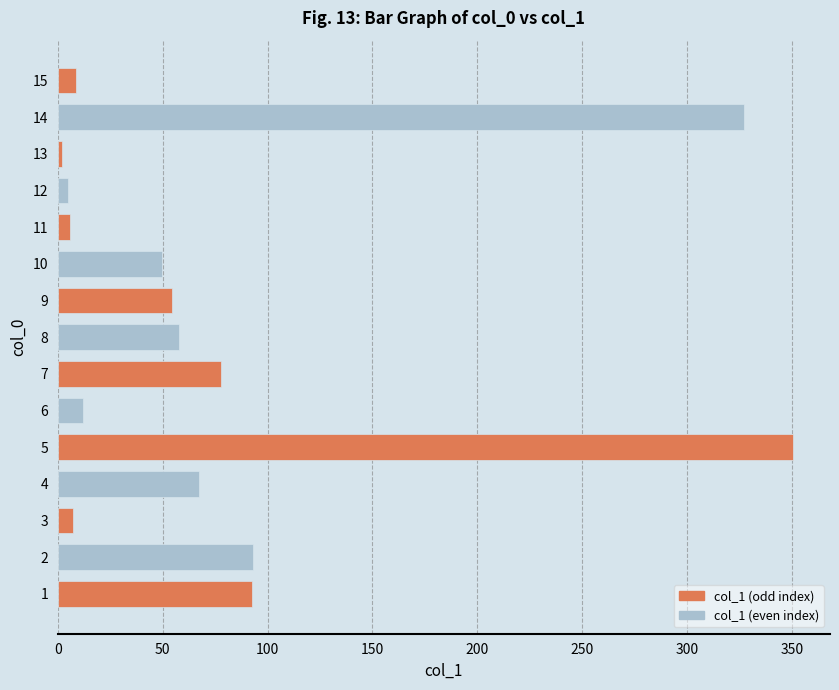

The chart shows a value of 8.8 at 15. True or false?

True